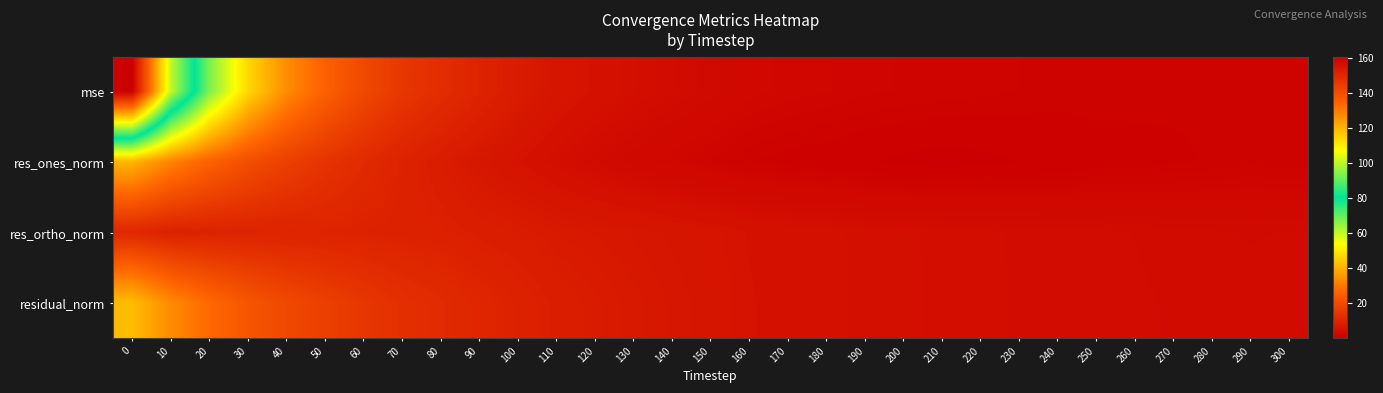

Which label corresponds to the smallest value in the chart?

210